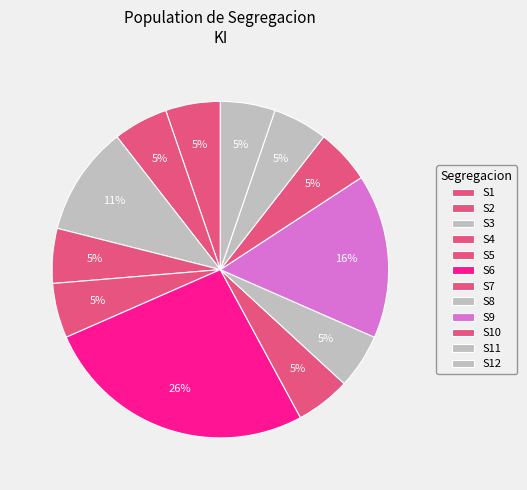

Which slice is the smallest?

S1